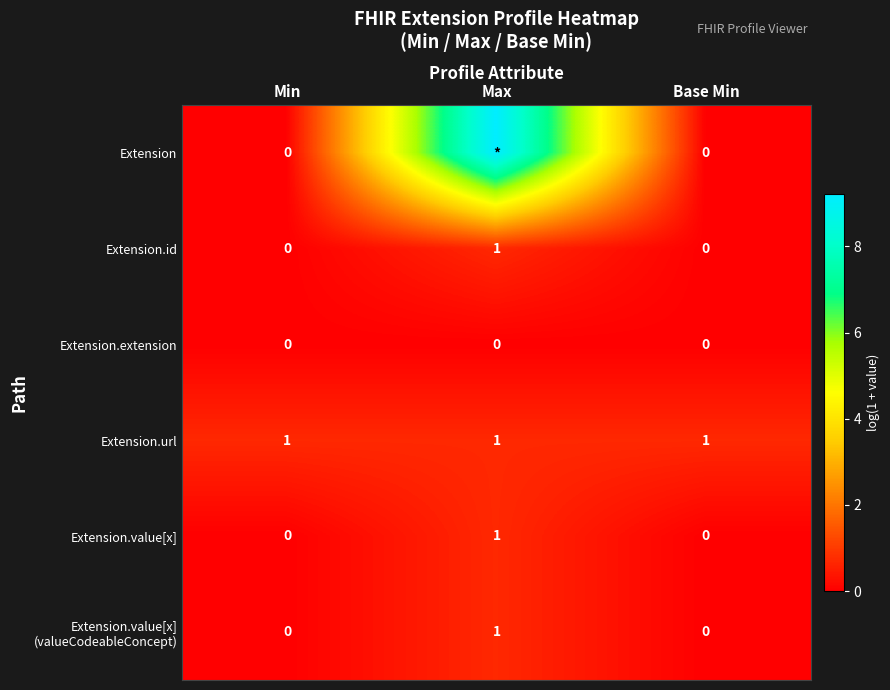

Is the value of Extension.value[x] at Max greater than the value of Extension.id at Base Min?

Yes